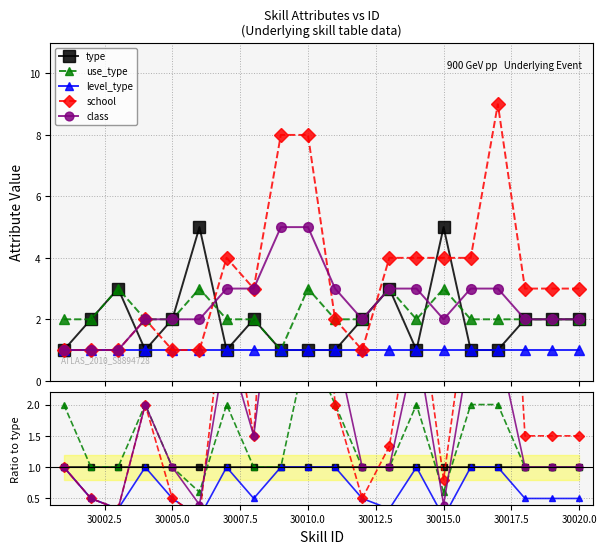

The value of school at 30020.0 is 4.5. True or false?

False